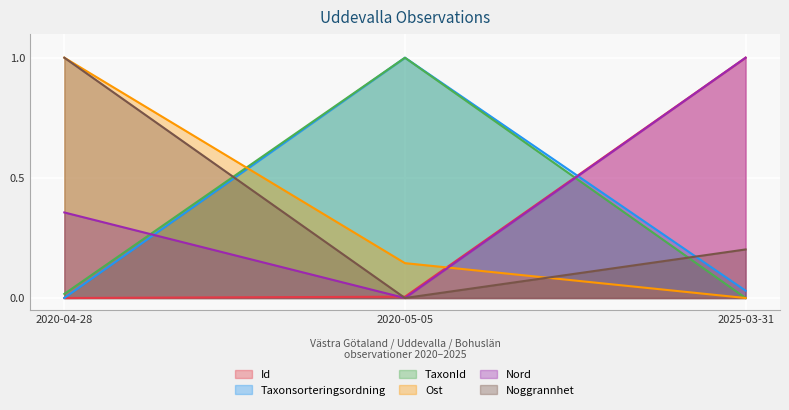

What are all the series names shown in the legend?

Id, Taxonsorteringsordning, TaxonId, Ost, Nord, Noggrannhet